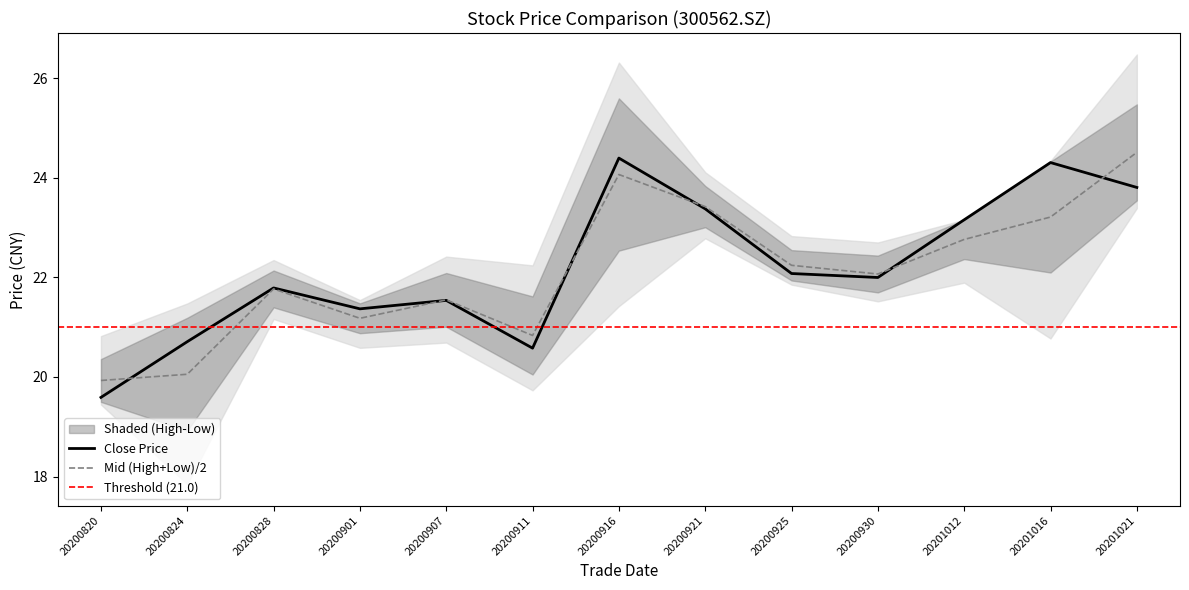

What is the maximum value for high?

25.6